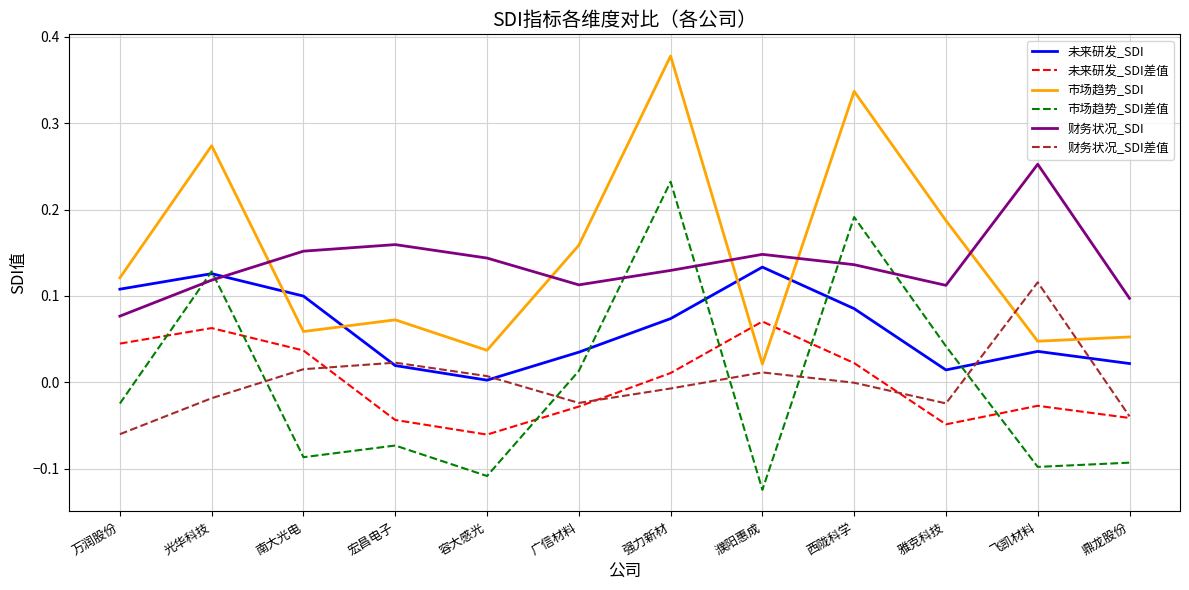

How many lines are shown in the chart?

6